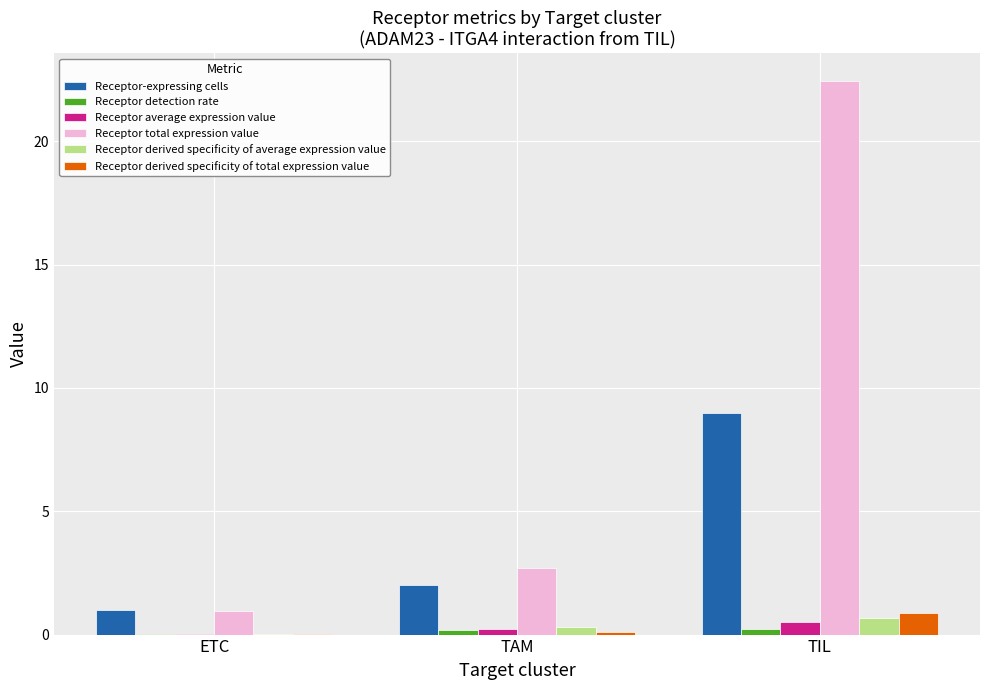

At which label is Receptor derived specificity of average expression value closest to 0?

ETC